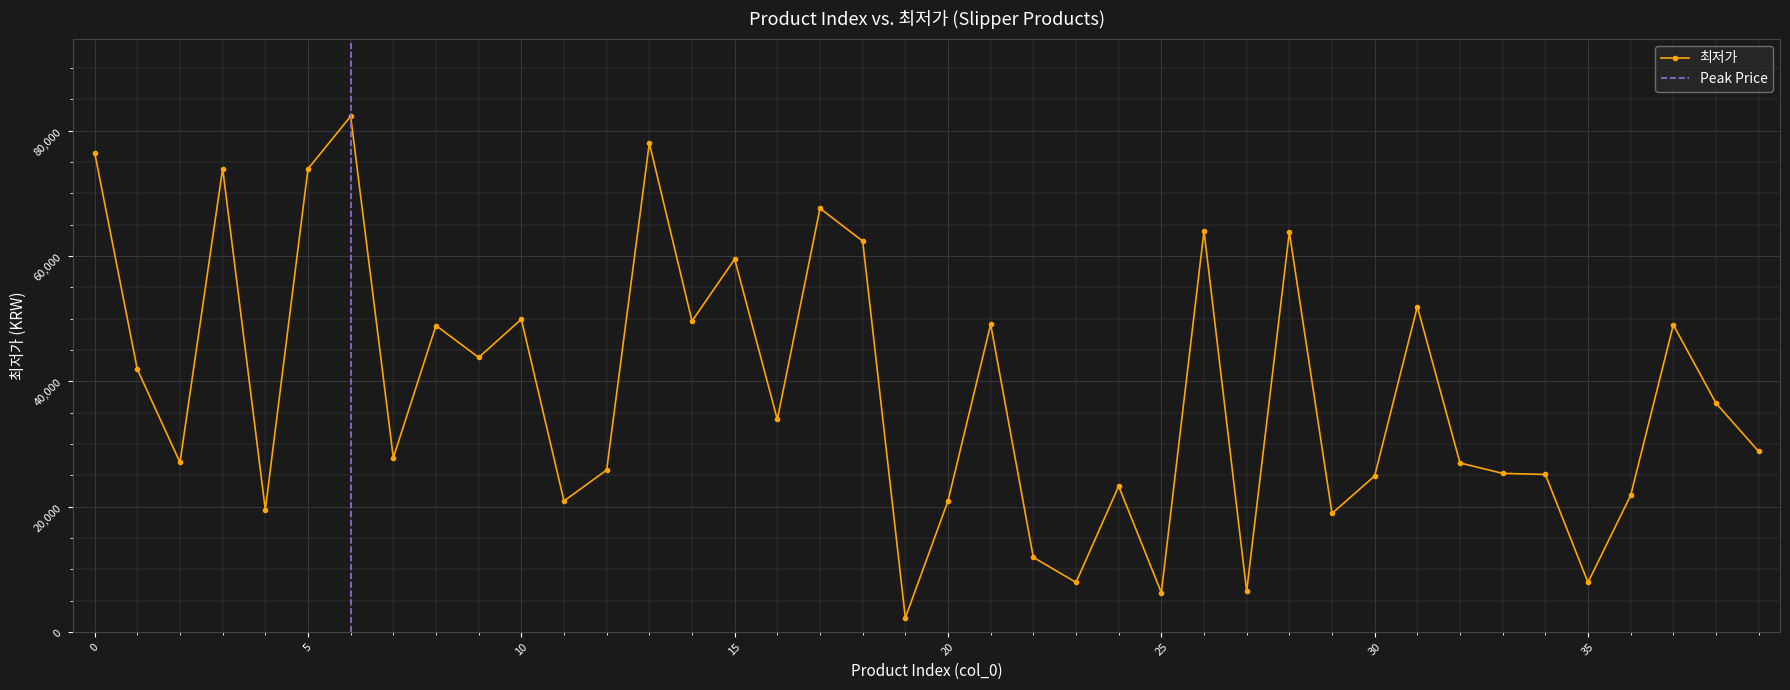

What is the ratio of the value at 3 to the value at 5?

1.0